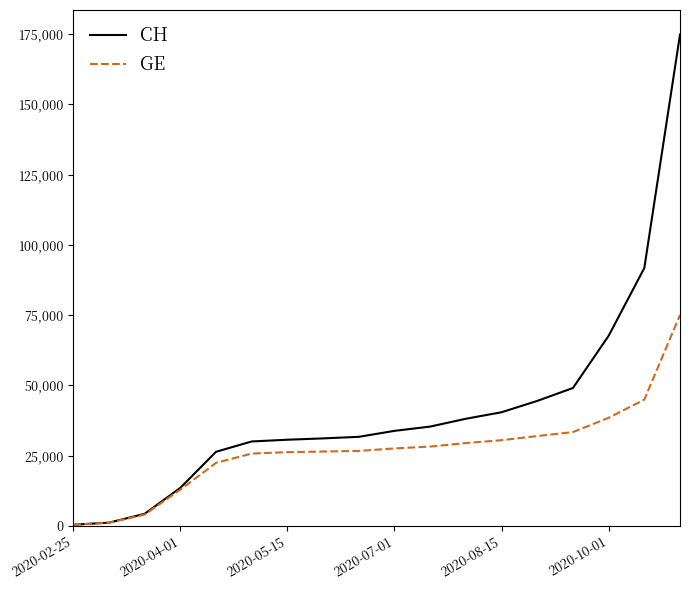

Rank the series by their maximum value, from highest to lowest.

CH, GE